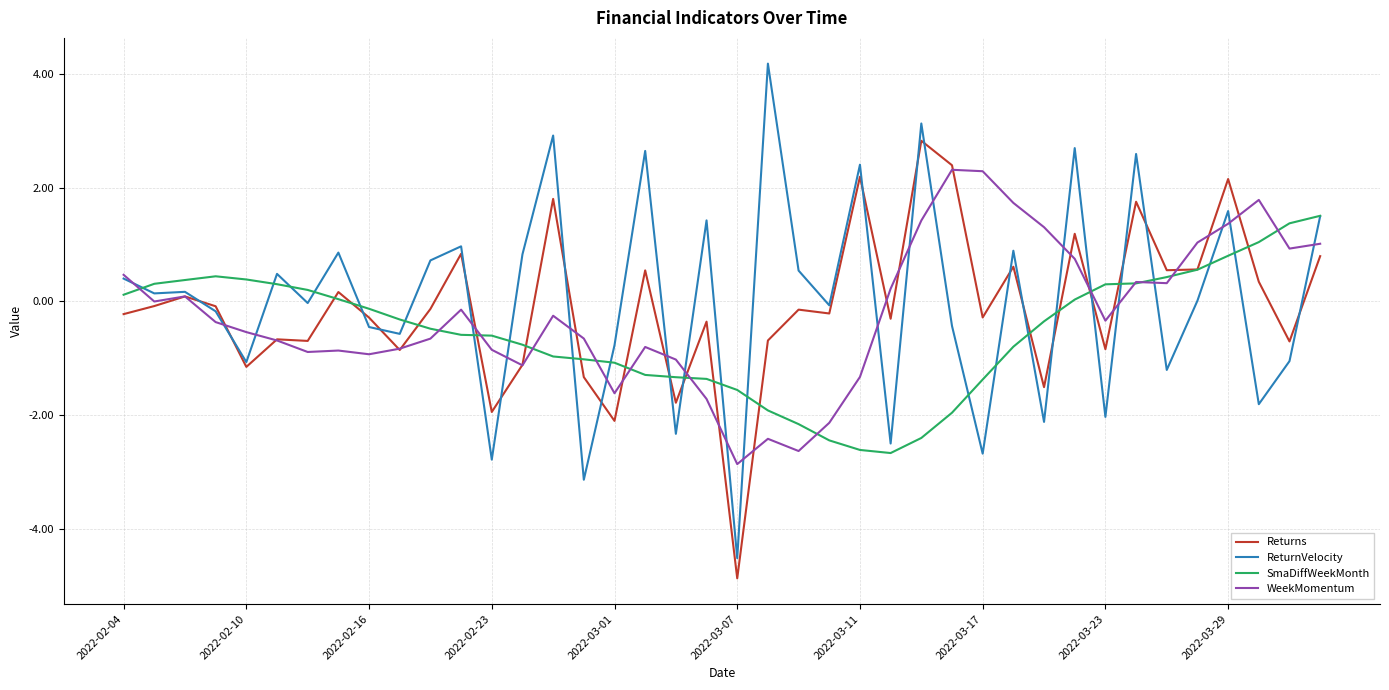

What is the highest value of the Returns series?

2.8